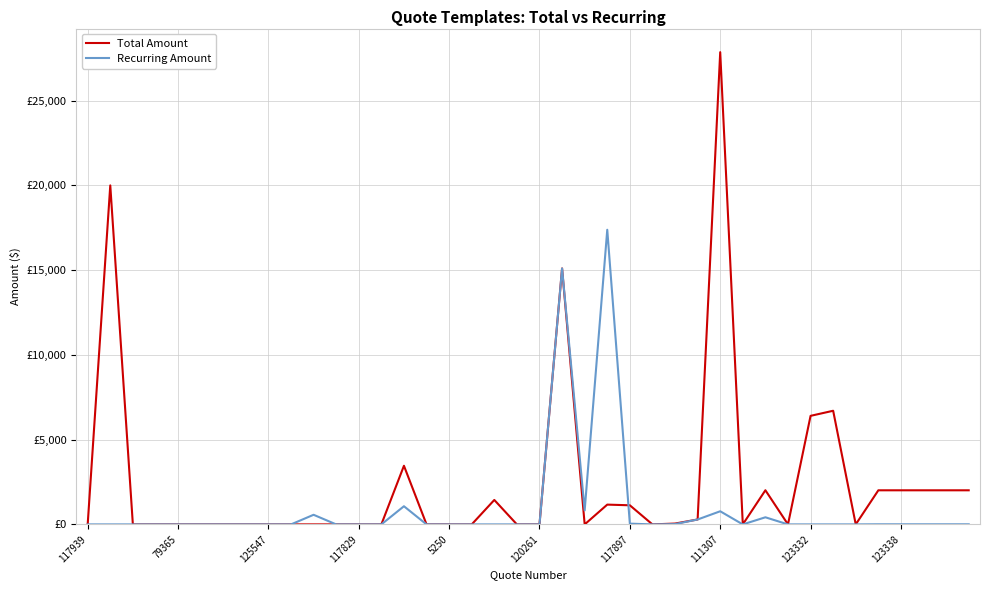

True or false: Total Amount and Recurring Amount intersect in this chart.

True